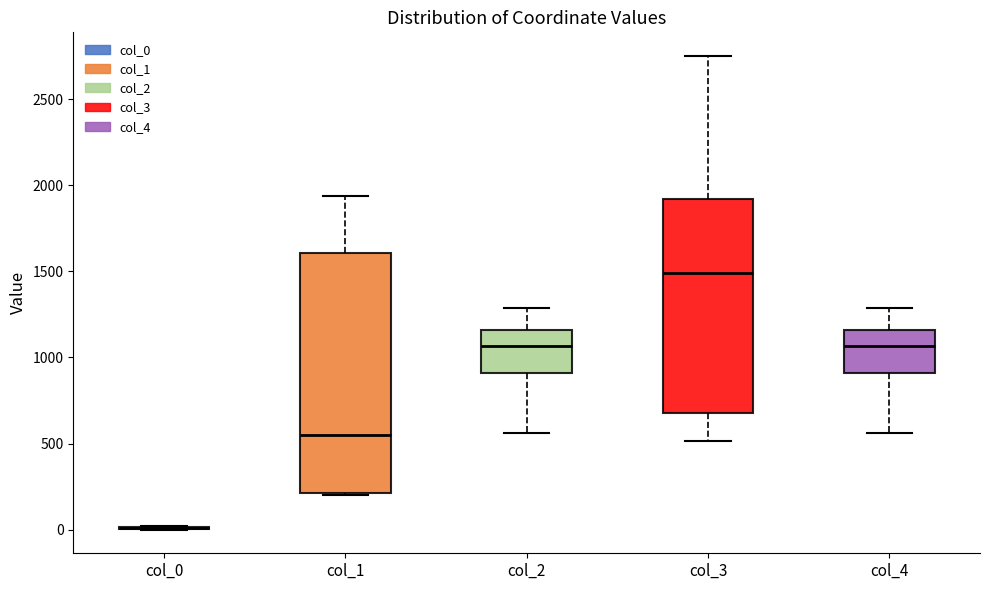

Comparing the boxes themselves (not the whiskers), which one is the tallest?

col_1